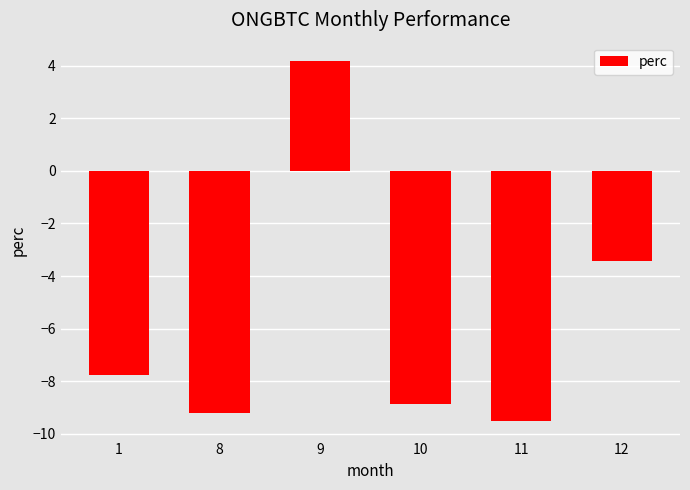

What value does the data have at 10?

-8.9